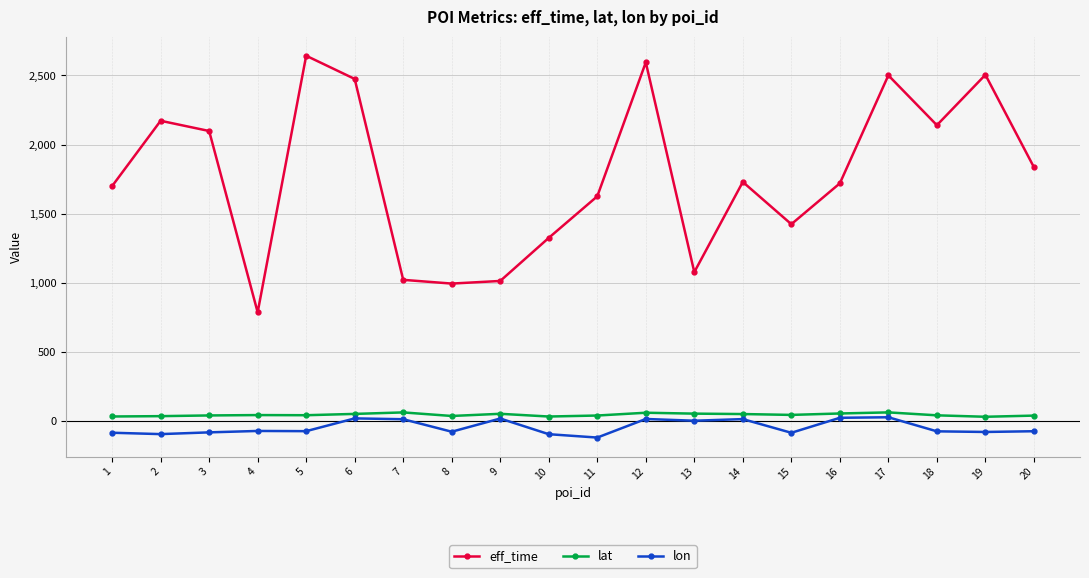

Between 8 and 19, which series saw the biggest shift?

eff_time